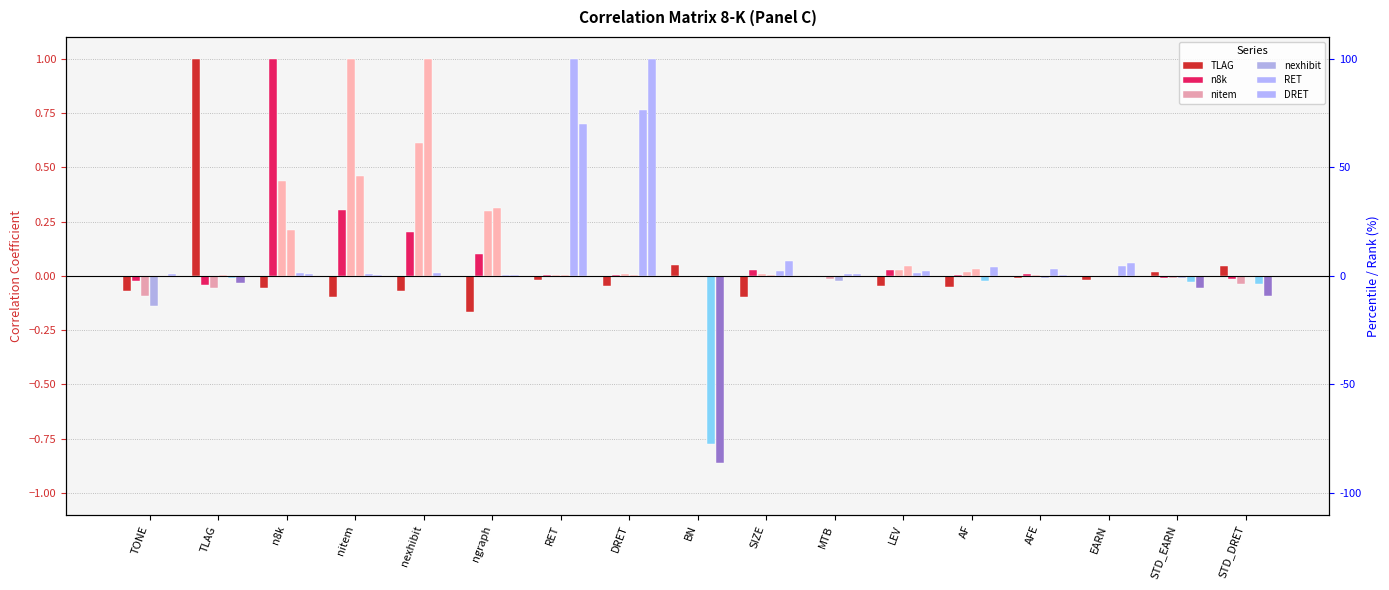

Which has a higher value, AFE or DRET?

AFE